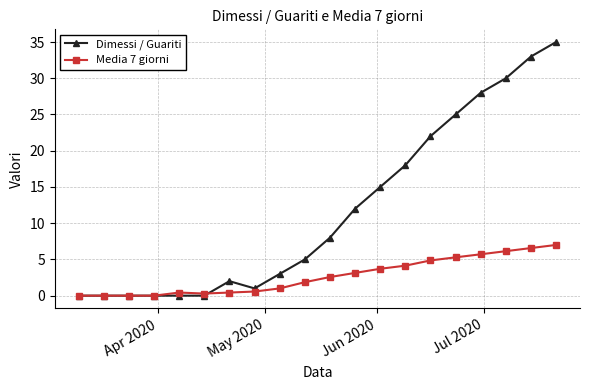

List the series in order of their overall mean, highest first.

Dimessi / Guariti, Media 7 giorni